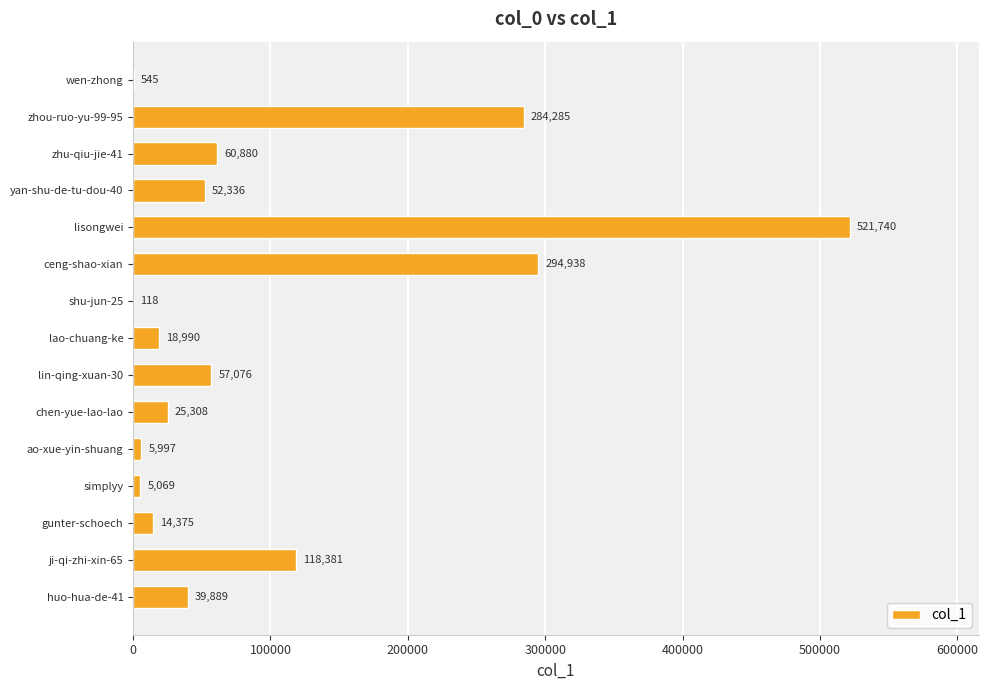

What value does the data have at yan-shu-de-tu-dou-40, to the nearest 10?

52340